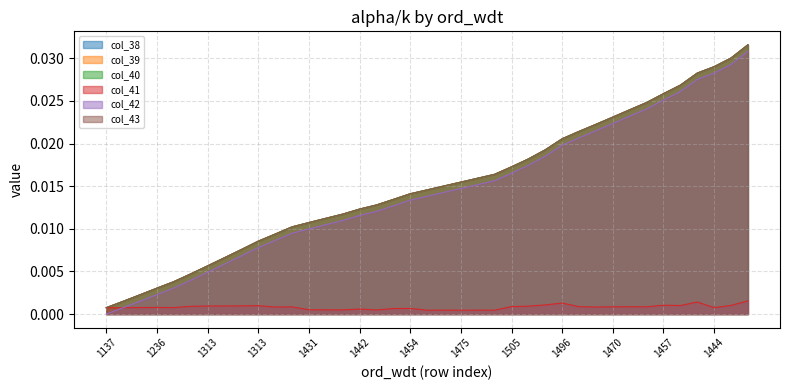

True or false: col_41 has more than 1 interior local peaks.

True